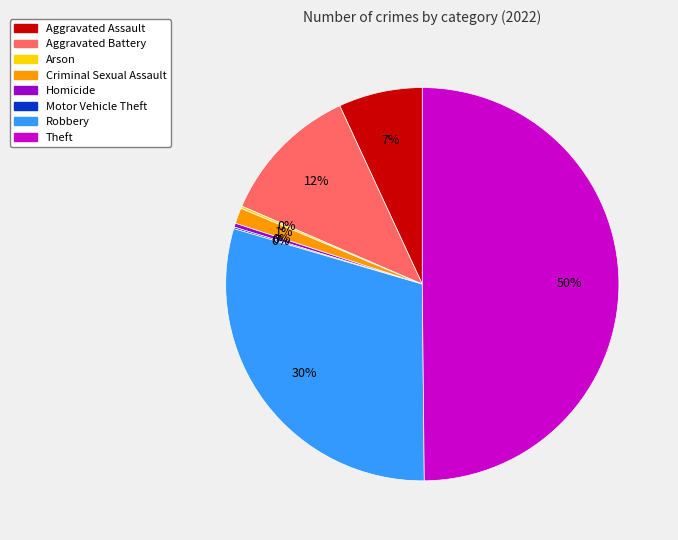

Do Robbery and Criminal Sexual Assault together represent more than half of the pie?

No